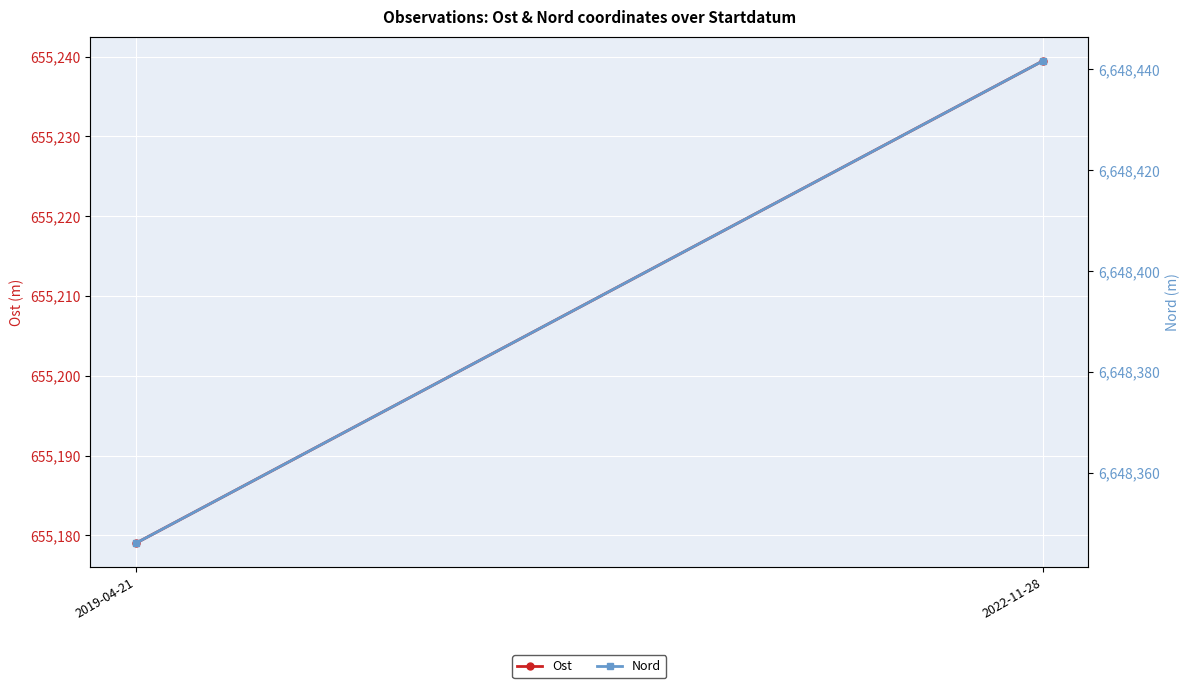

Which series has the largest total across all categories?

Nord